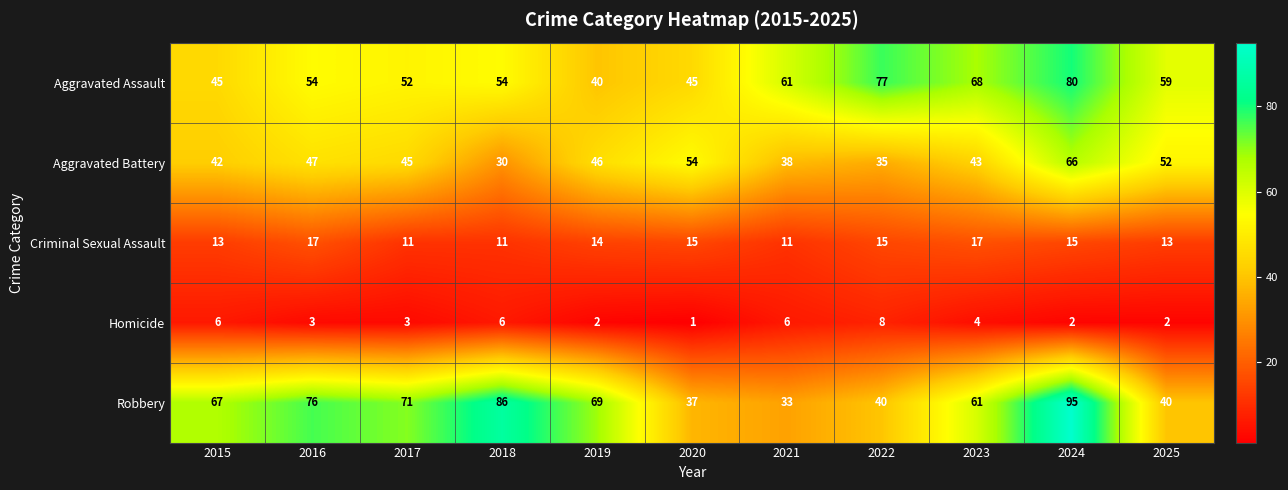

Which series changed the most between 2019 and 2021?

Robbery